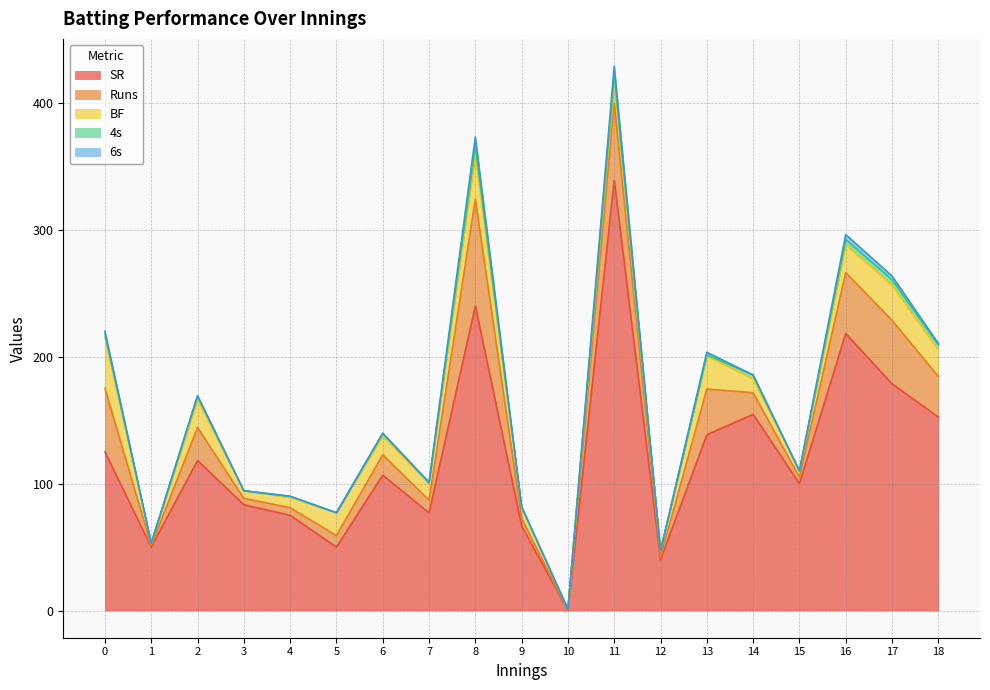

Rank the categories by BF value from lowest to highest.

10, 1, 12, 15, 3, 4, 9, 14, 7, 6, 5, 11, 18, 2, 16, 13, 17, 8, 0